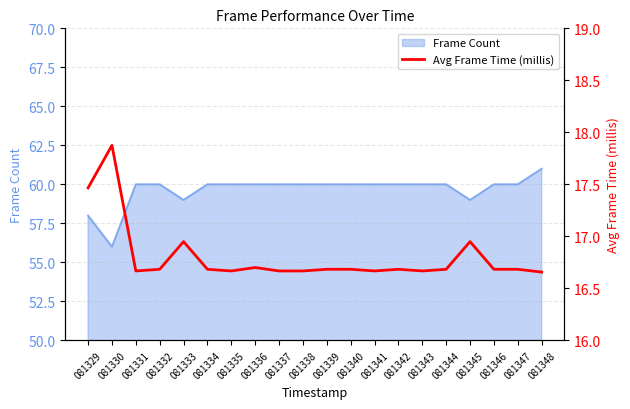

True or false: Frame Count has a value of 58 at 081329.

True